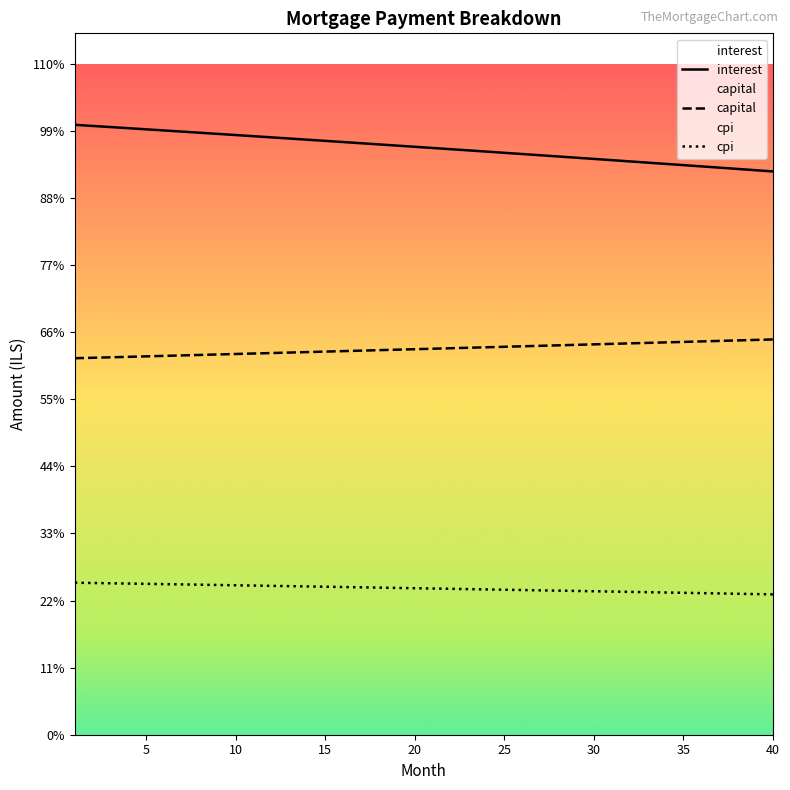

Where does the capital series first go above 3168?

20